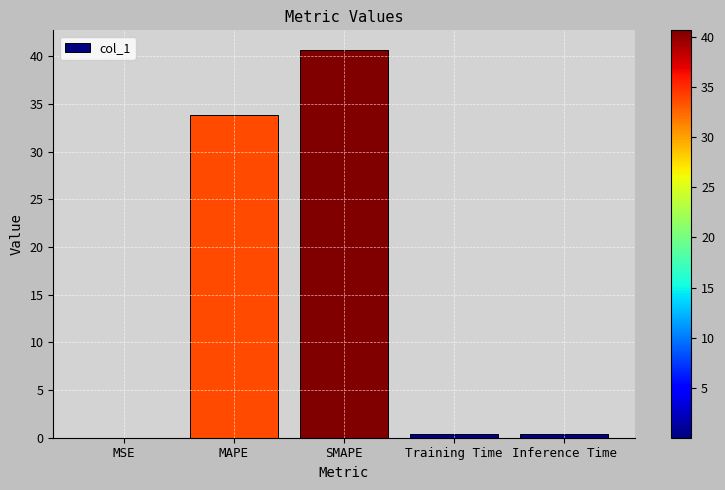

The chart shows a value of 0.0 at MSE. True or false?

True